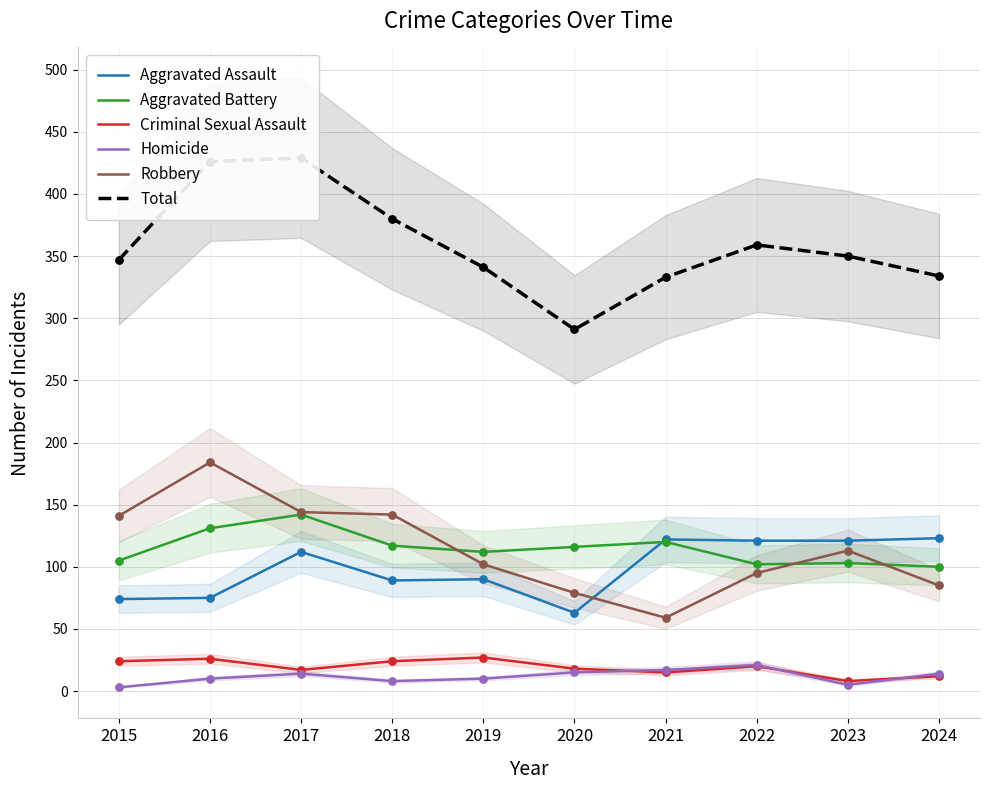

Which series has the largest Y range (max minus min)?

Total